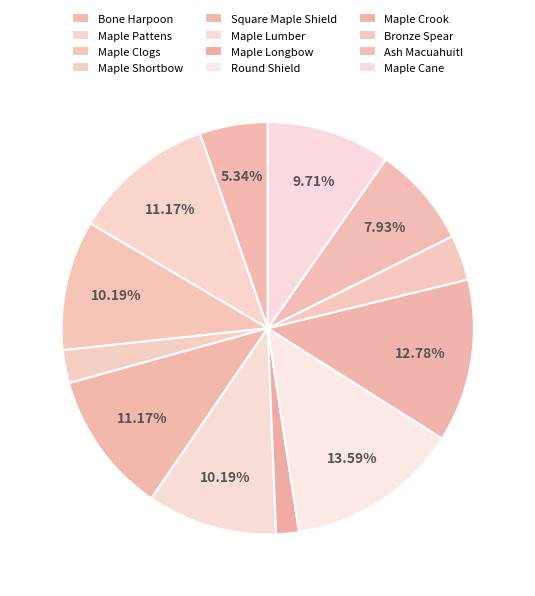

What percentage is NOT represented by Ash Macuahuitl?

92.1%